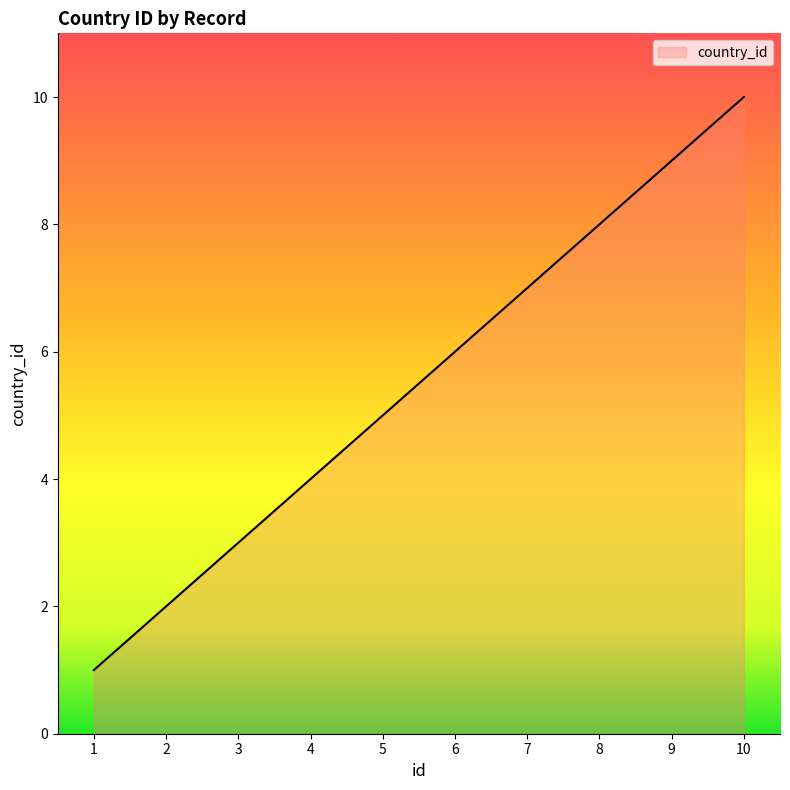

Reading right to left, list all the values displayed in this chart.

10	9	8	7	6	5	4	3	2	1